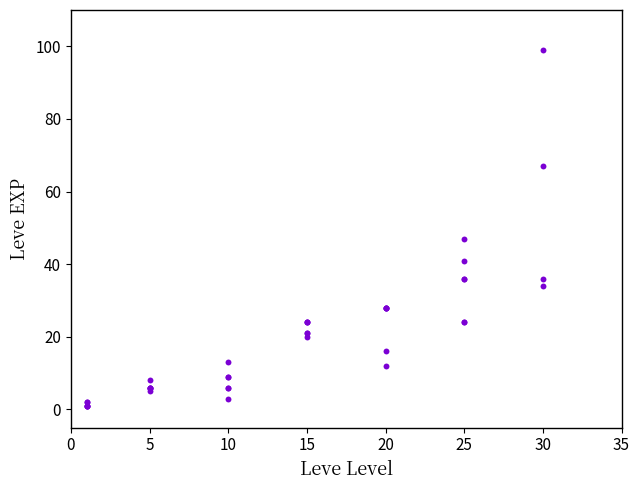

What Y value in the scatter plot is closest to 50?

47